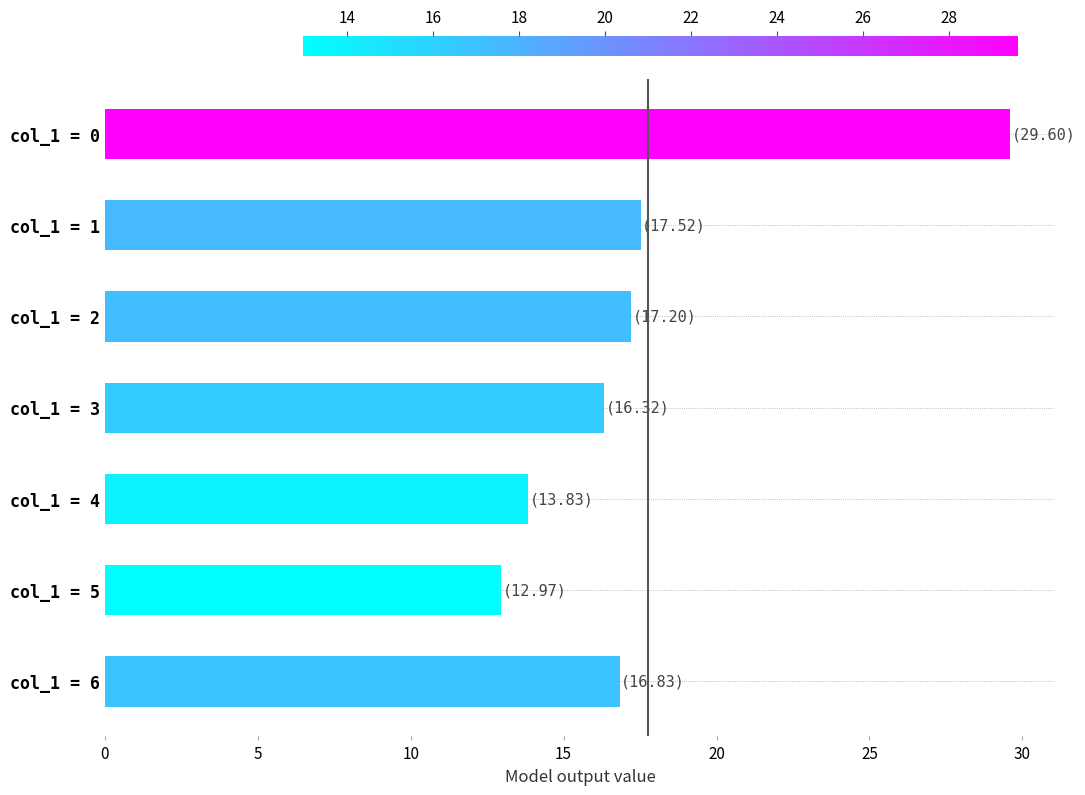

Which category has the lowest value across all series?

col_1 = 5